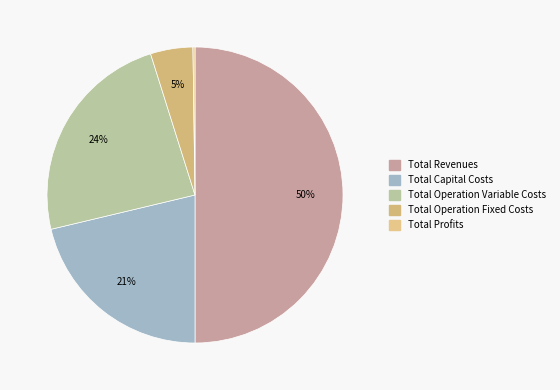

To the nearest percent, what is the difference between the Total Operation Variable Costs and Total Revenues slice percentages?

26%